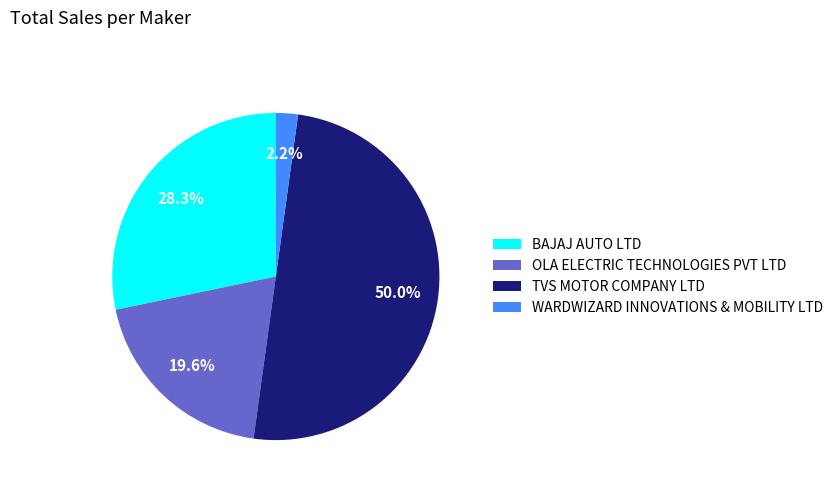

To the nearest percent, what percentage of the pie is OLA ELECTRIC TECHNOLOGIES PVT LTD?

20%